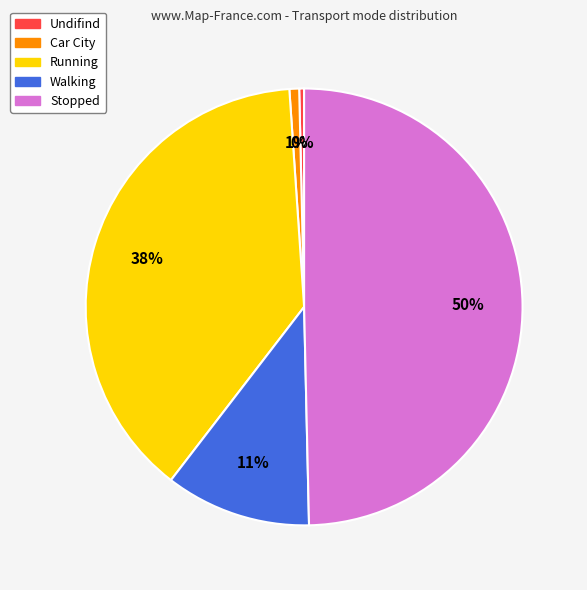

Is it true that Walking is 11% of the pie?

True